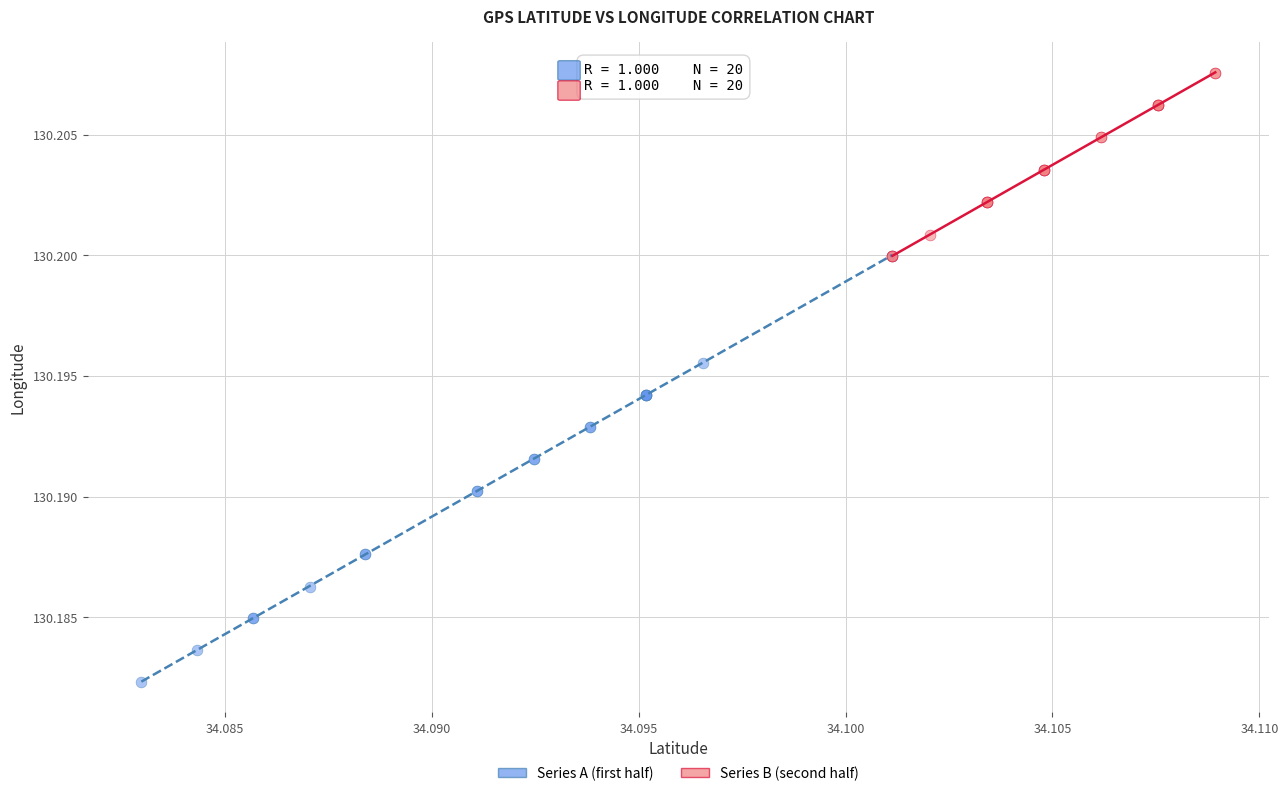

What are all the series names shown in the legend?

Series A (first half), Series B (second half)